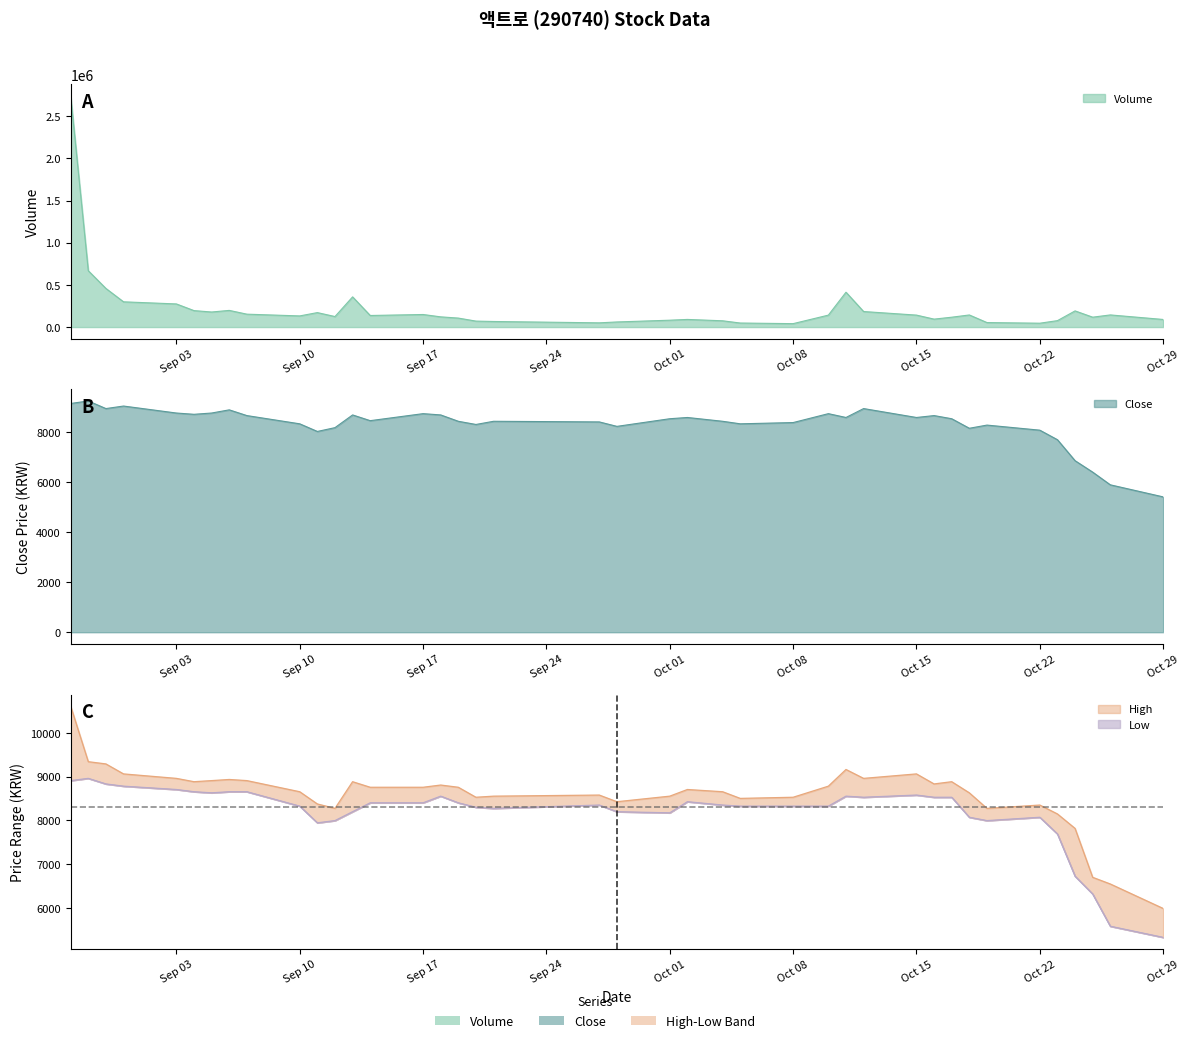

Which series changed the most between 2018-09-21 and 2018-10-01?

Volume